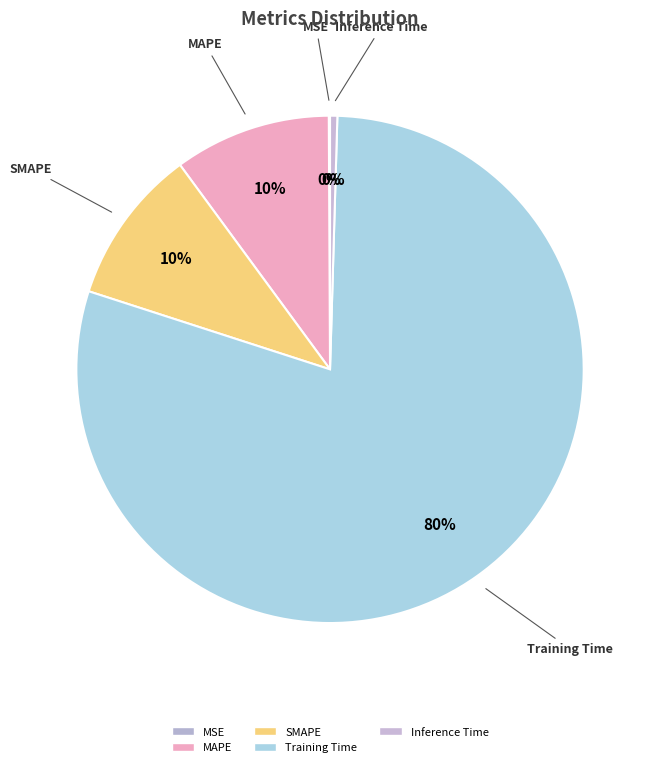

Which category has the biggest portion of the pie?

Training Time